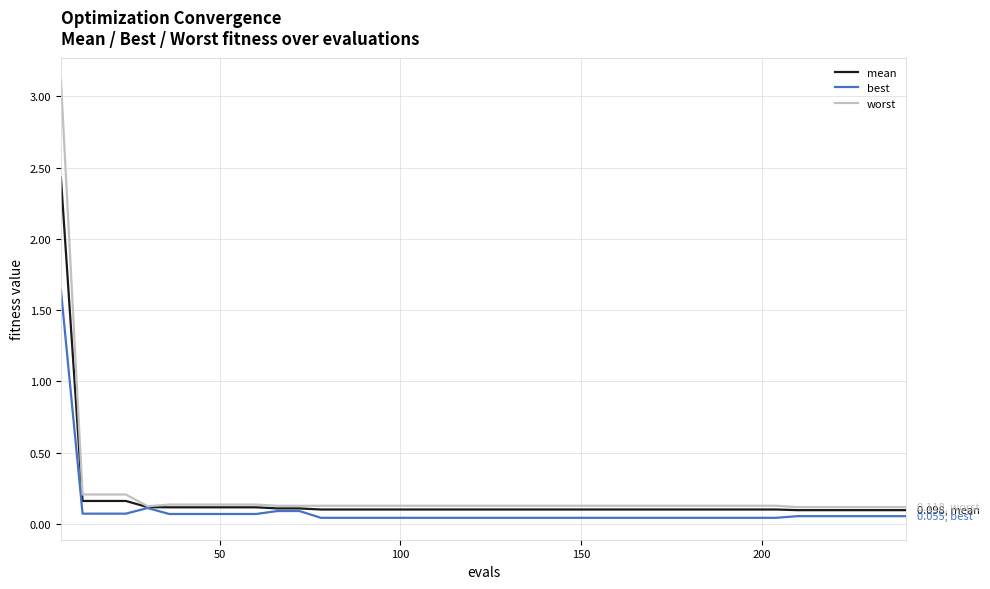

Which series has the largest range (max minus min)?

worst